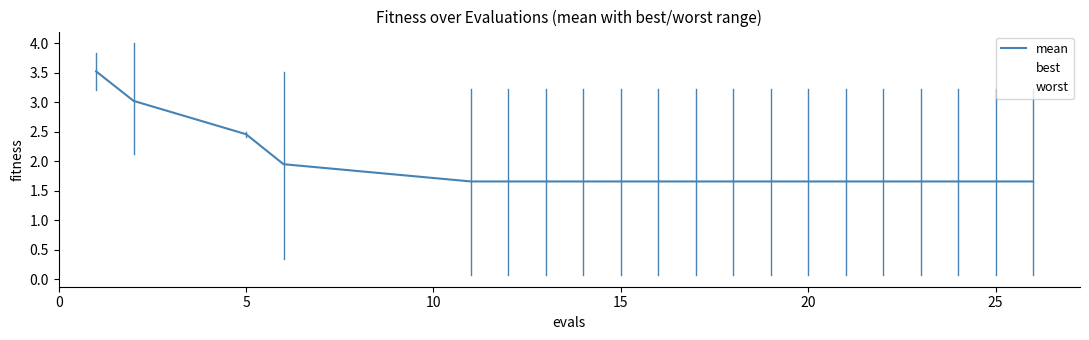

Reading left to right, extract all data points from this chart.

mean: 3.5	3.0	2.5	2.0	1.7	1.7	1.7	1.7	1.7	1.7	1.7	1.7	1.7	1.7	1.7	1.7	1.7	1.7	1.7	1.7
best: 3.2	2.1	2.4	0.3	0.1	0.1	0.1	0.1	0.1	0.1	0.1	0.1	0.1	0.1	0.1	0.1	0.1	0.1	0.1	0.1
worst: 3.8	4.0	2.5	3.5	3.2	3.2	3.2	3.2	3.2	3.2	3.2	3.2	3.2	3.2	3.2	3.2	3.2	3.2	3.2	3.2